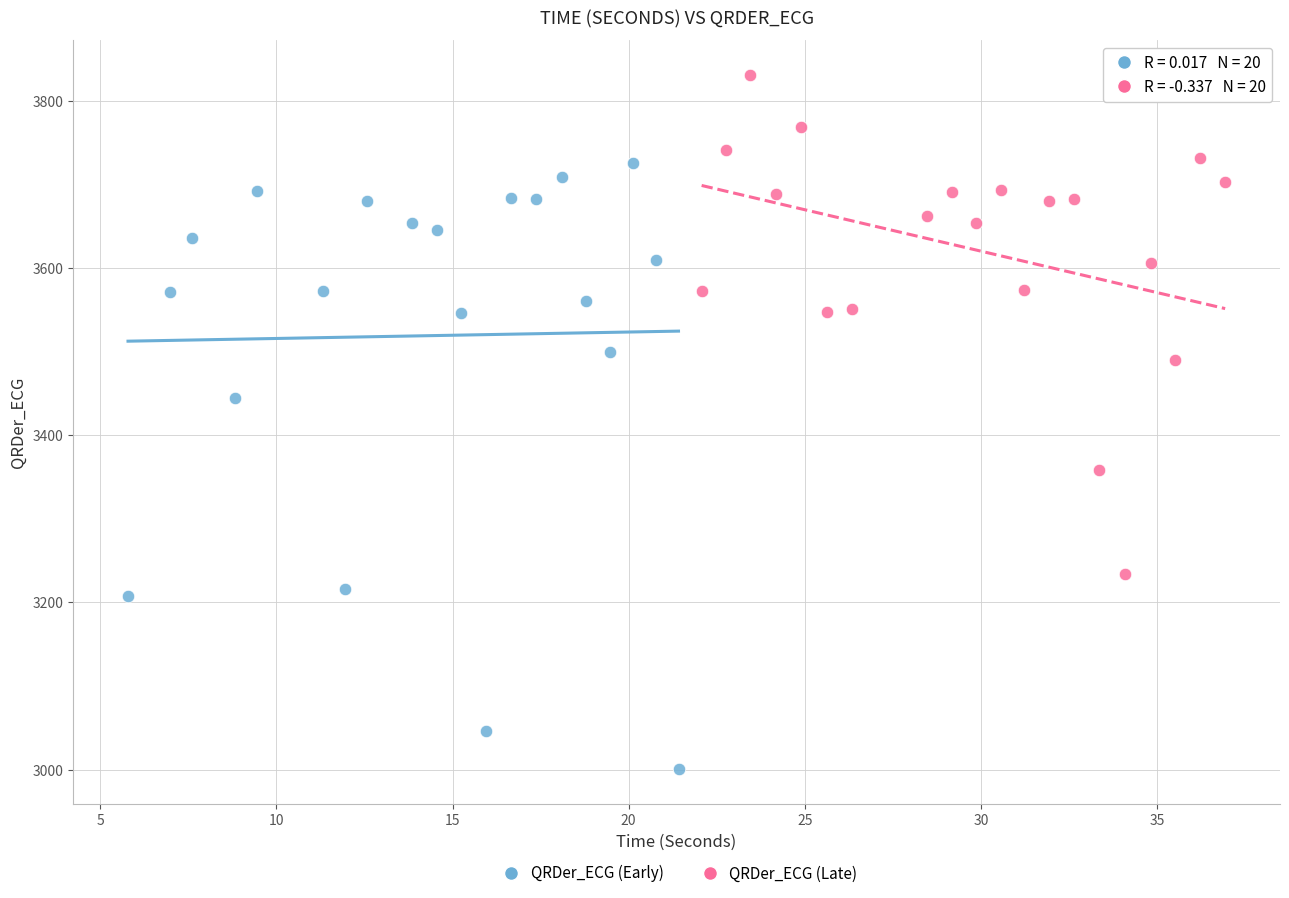

Which series has the largest Y range (max minus min)?

QRDer_ECG (Early)